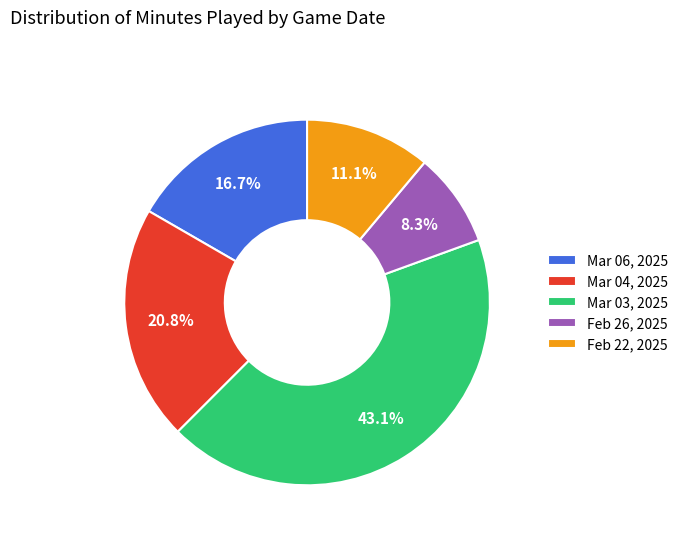

What percentage is the Mar 03, 2025 slice, to the nearest percent?

43%